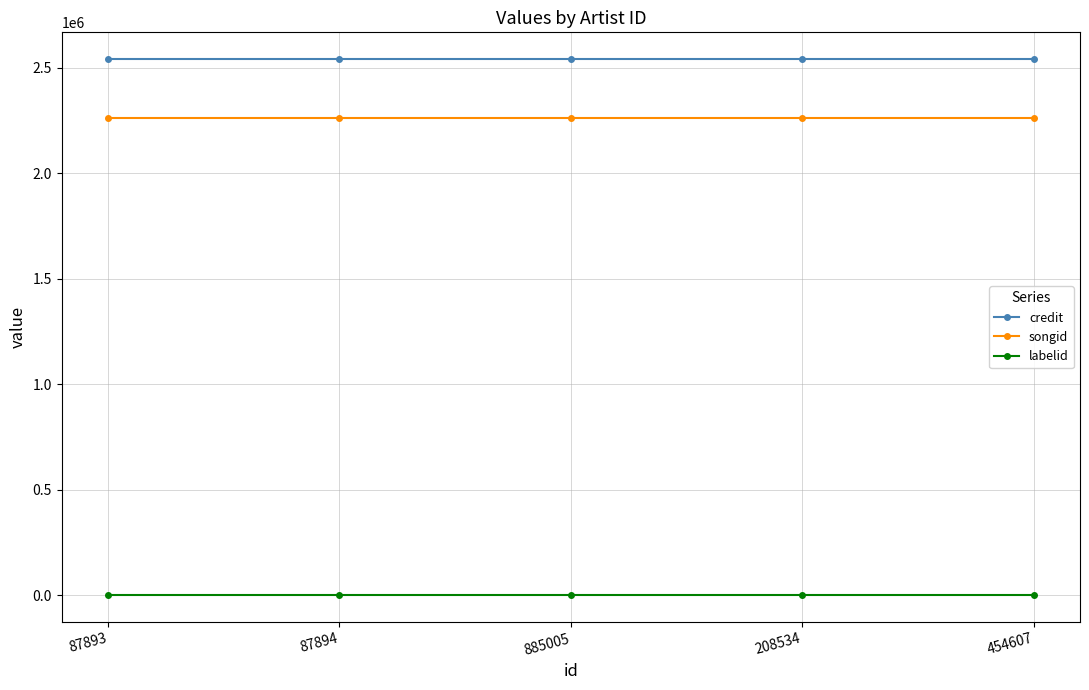

What is the average value of the labelid series?

-1